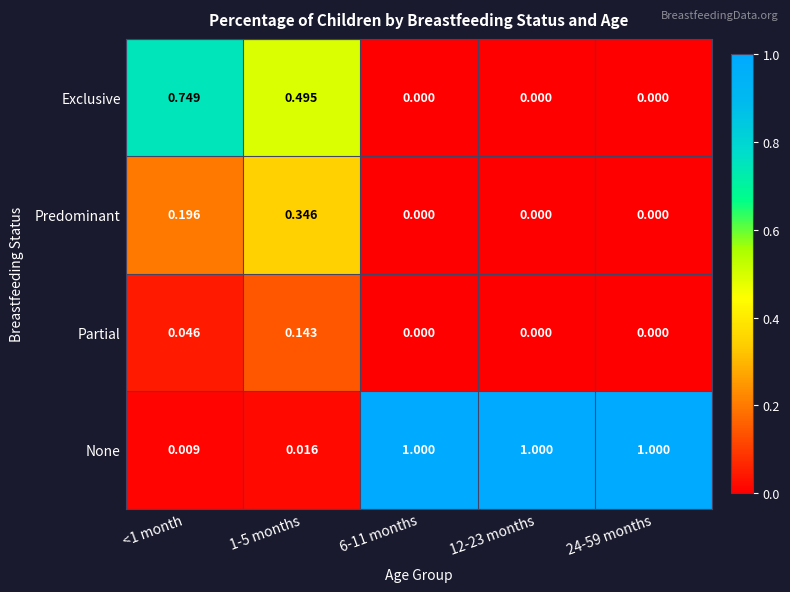

Rank the series by their maximum value, from lowest to highest.

Partial, Predominant, Exclusive, None